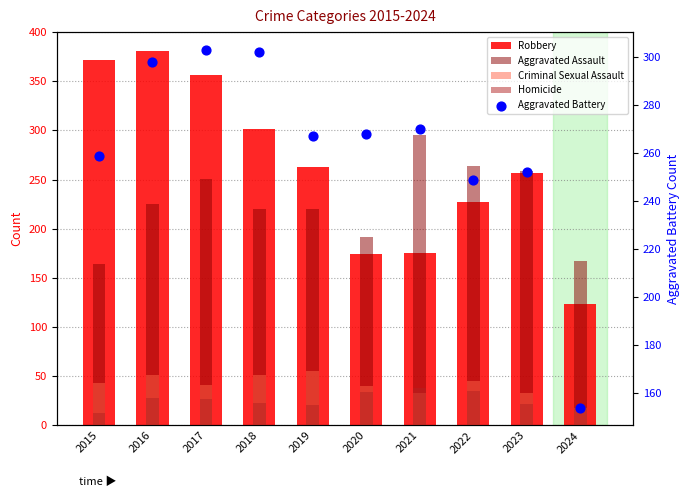

Which series has the largest total across all categories?

Robbery